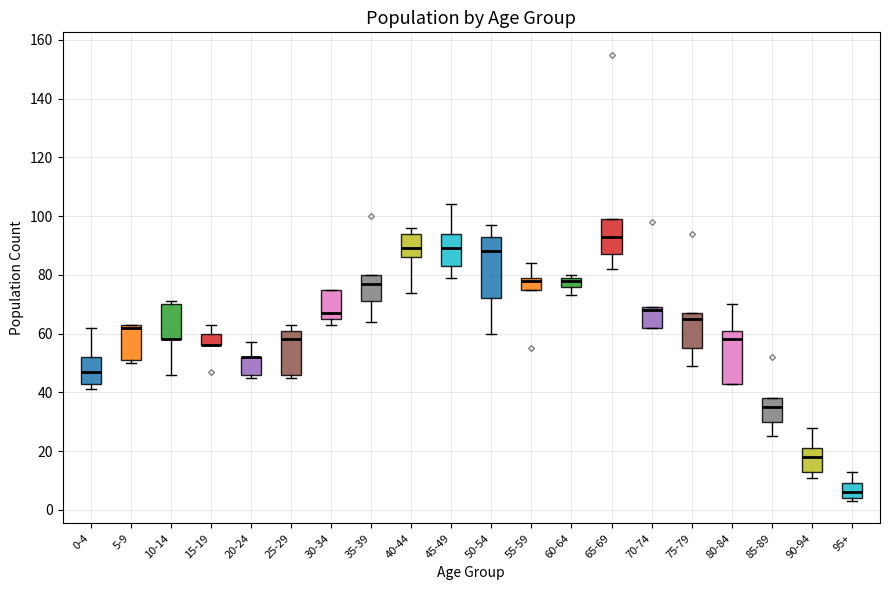

Reading left to right, read every box against the y-axis: the position of its median line, the range the box covers, and the ends of its whiskers. The values are not printed on the chart, so give them approximately, as read against the axis.

0-4: median 48, box 44 to 52, whiskers 42 to 62
5-9: median 62, box 52 to 64, whiskers 50 to 64
10-14: median 58 (drawn on the box's lower edge), box 58 to 70, whiskers 46 to 72
15-19: median 56 (drawn on the box's lower edge), box 56 to 60, whiskers 56 to 64
20-24: median 52 (drawn on the box's upper edge), box 46 to 52, whiskers 46 (just below the box's lower edge) to 58
25-29: median 58, box 46 to 62, whiskers 46 (just below the box's lower edge) to 64
30-34: median 68, box 66 to 76, whiskers 64 to 76
35-39: median 78, box 72 to 80, whiskers 64 to 80
40-44: median 90, box 86 to 94, whiskers 74 to 96
45-49: median 90, box 84 to 94, whiskers 80 to 104
50-54: median 88, box 72 to 94, whiskers 60 to 98
55-59: median 78, box 76 to 80, whiskers 76 to 84
60-64: median 78, box 76 to 80, whiskers 74 to 80 (just above the box's upper edge)
65-69: median 94, box 88 to 100, whiskers 82 to 100
70-74: median 68, box 62 to 70, whiskers 62 to 70
75-79: median 66, box 56 to 68, whiskers 50 to 68
80-84: median 58, box 44 to 62, whiskers 44 to 70
85-89: median 36, box 30 to 38, whiskers 26 to 38
90-94: median 18, box 14 to 22, whiskers 12 to 28
95+: median 6, box 4 to 10, whiskers 4 (just below the box's lower edge) to 14